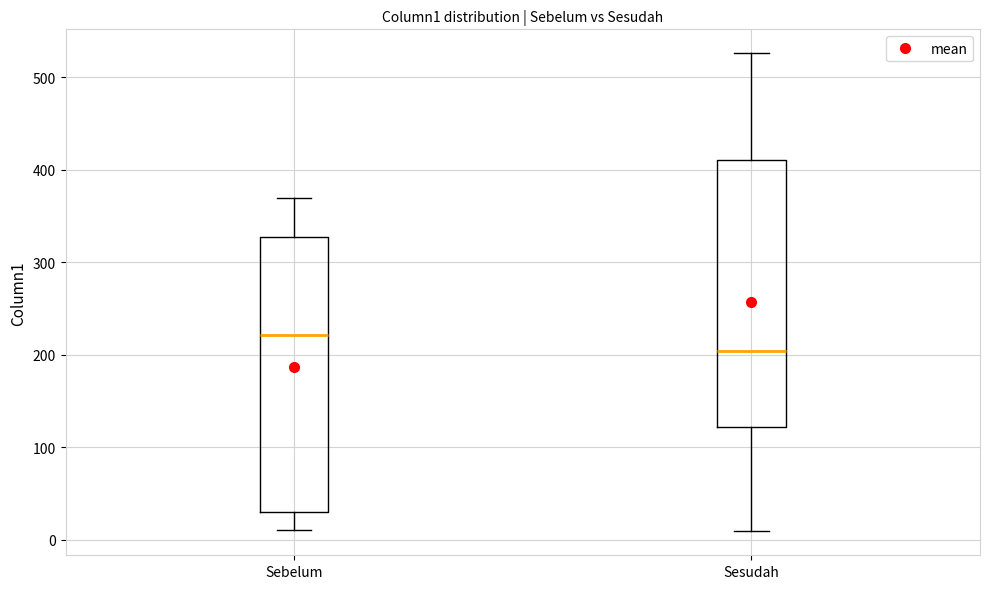

Which box's median line is the highest?

Sebelum